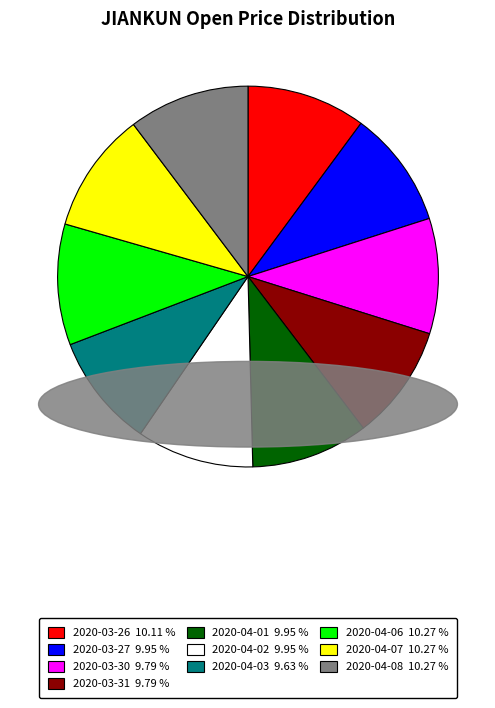

True or false: 2020-04-06 accounts for 24% of the total.

False